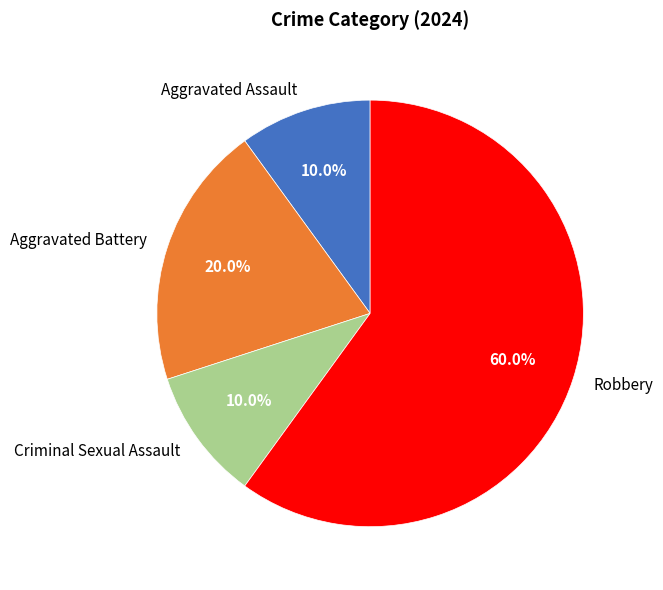

What percentage is the Aggravated Assault slice, to the nearest percent?

10%